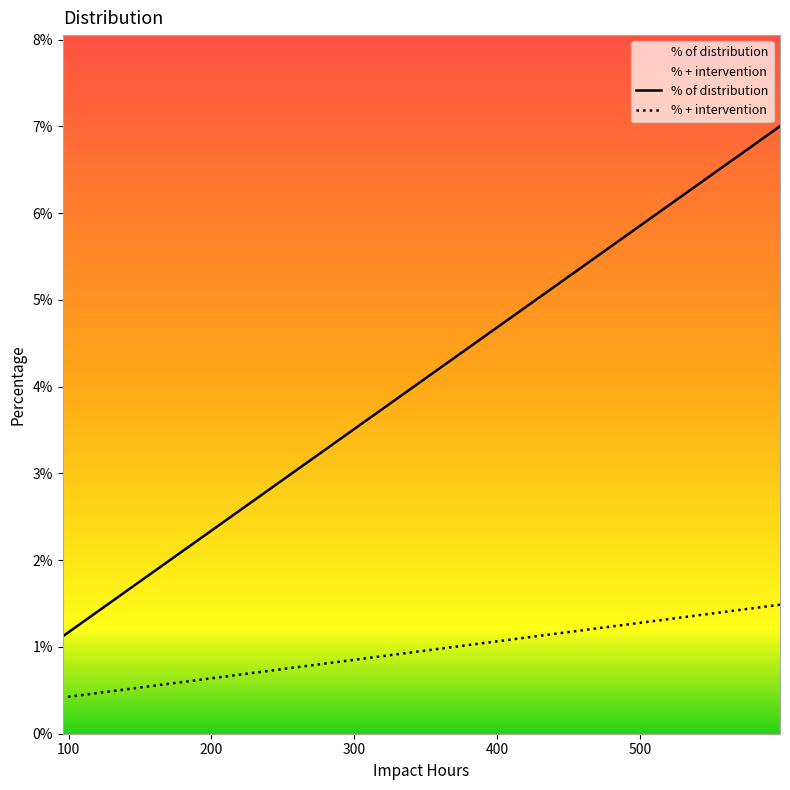

True or false: % + intervention and % of distribution cross at least once.

False